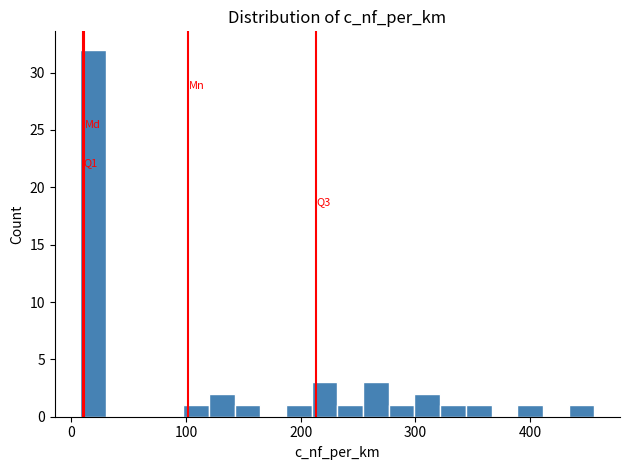

Around what value on the x-axis is the tallest bar? Give the approximate position of its centre, as read against the axis.

20